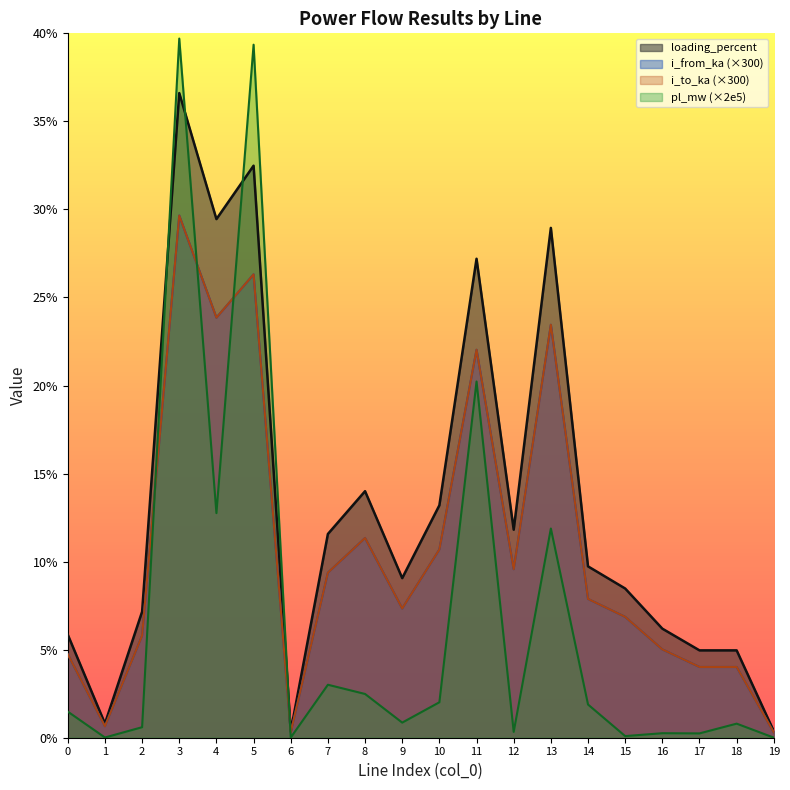

List the series in order of their peak value, highest first.

pl_mw, loading_percent, i_from_ka, i_to_ka